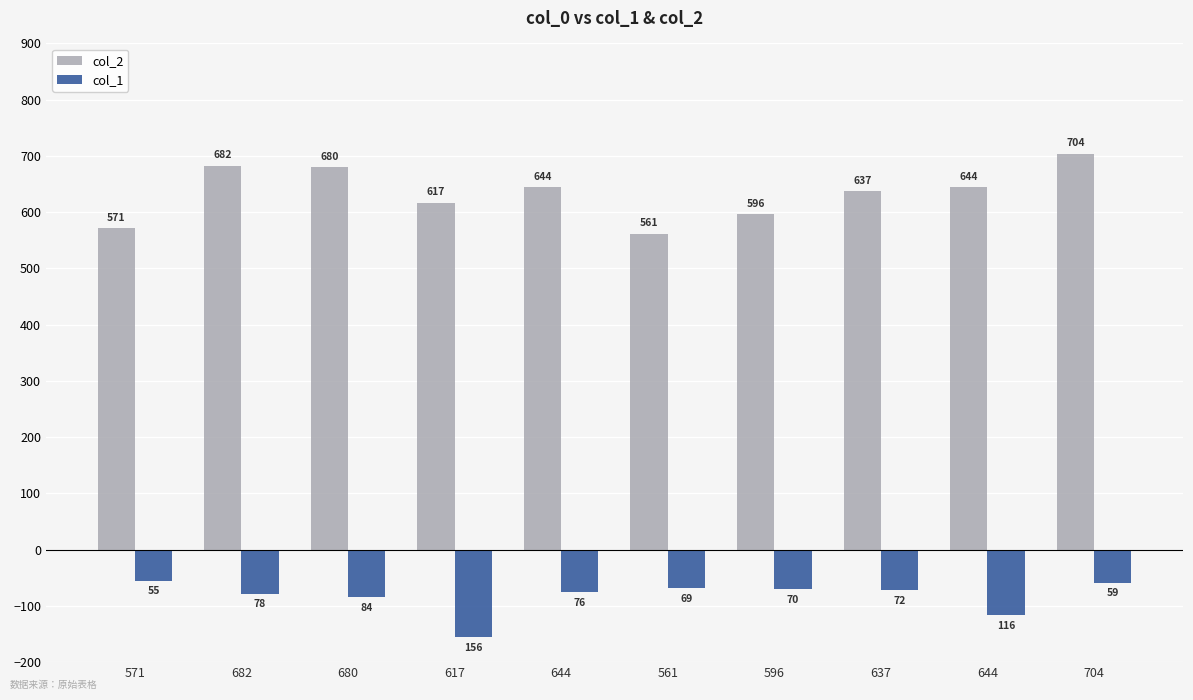

What is the minimum value shown in the chart?

-156